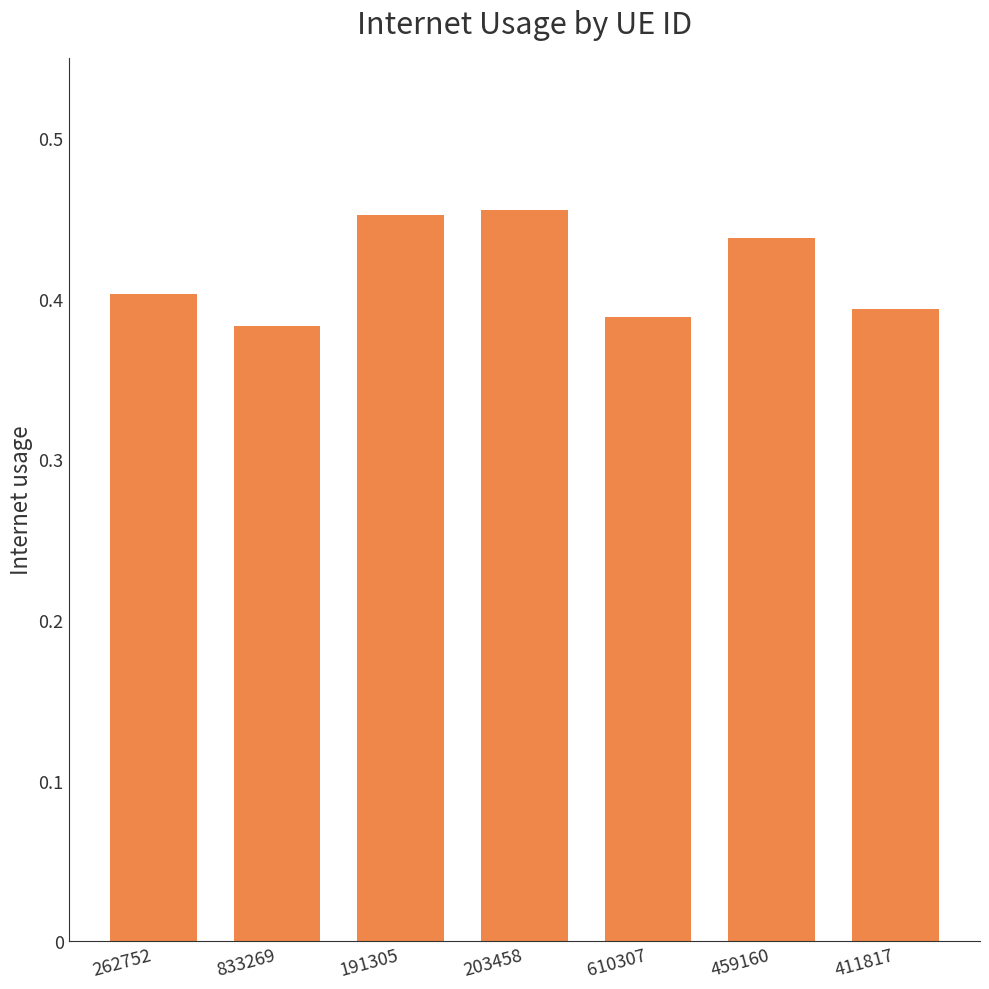

Are the bars horizontal?

No